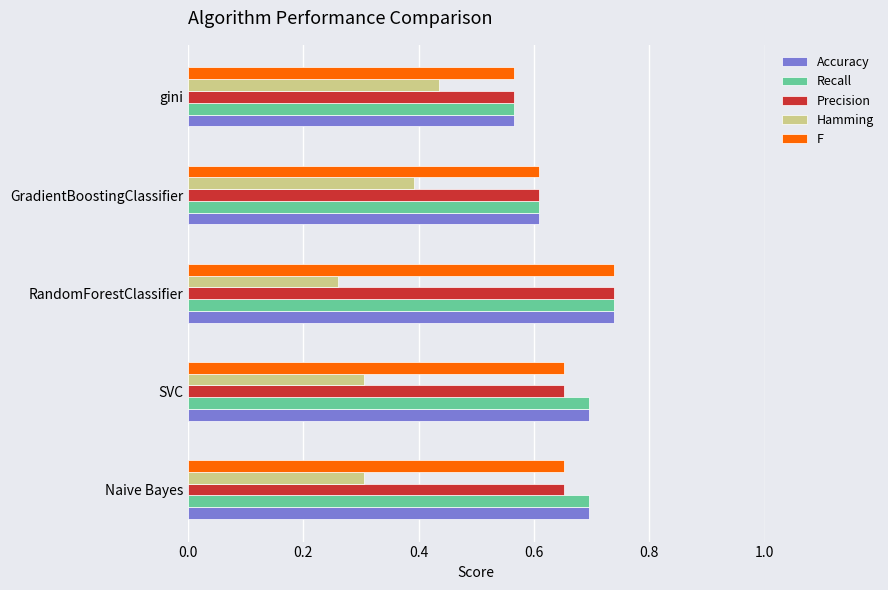

What is the total value across all series at RandomForestClassifier?

3.2